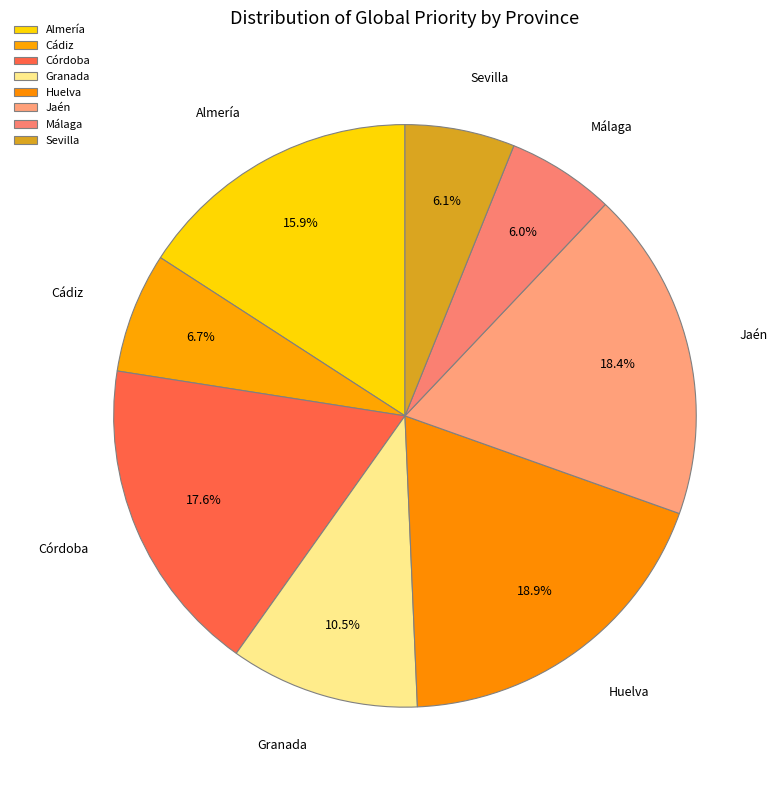

To the nearest percent, what is the difference between the largest and smallest slice percentages?

13%